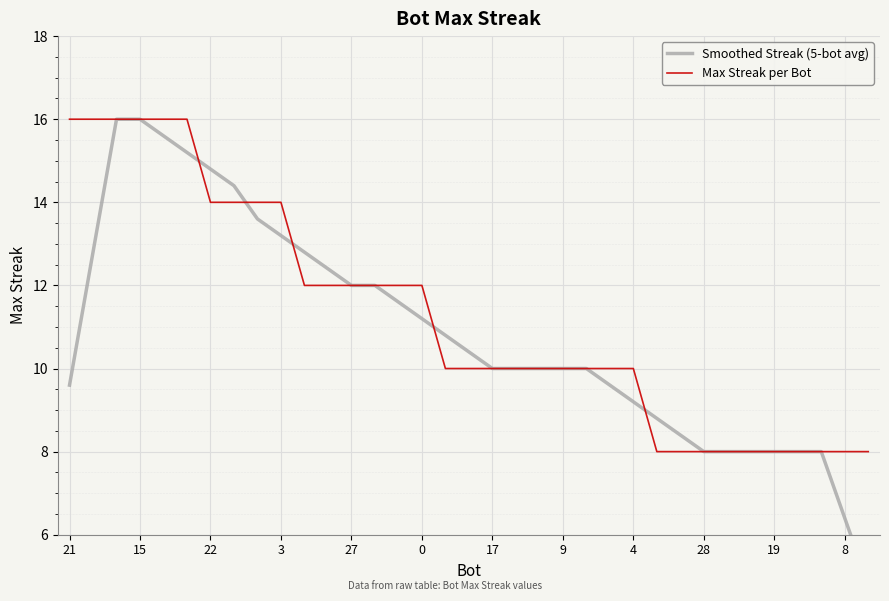

What is the label of the 17th point from the left?

16